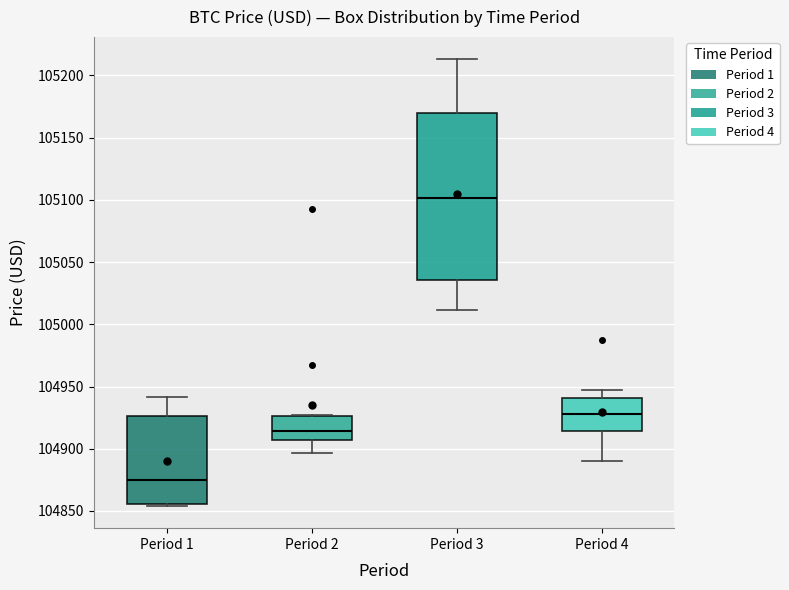

Comparing the boxes themselves (not the whiskers), which one is the tallest?

Period 3